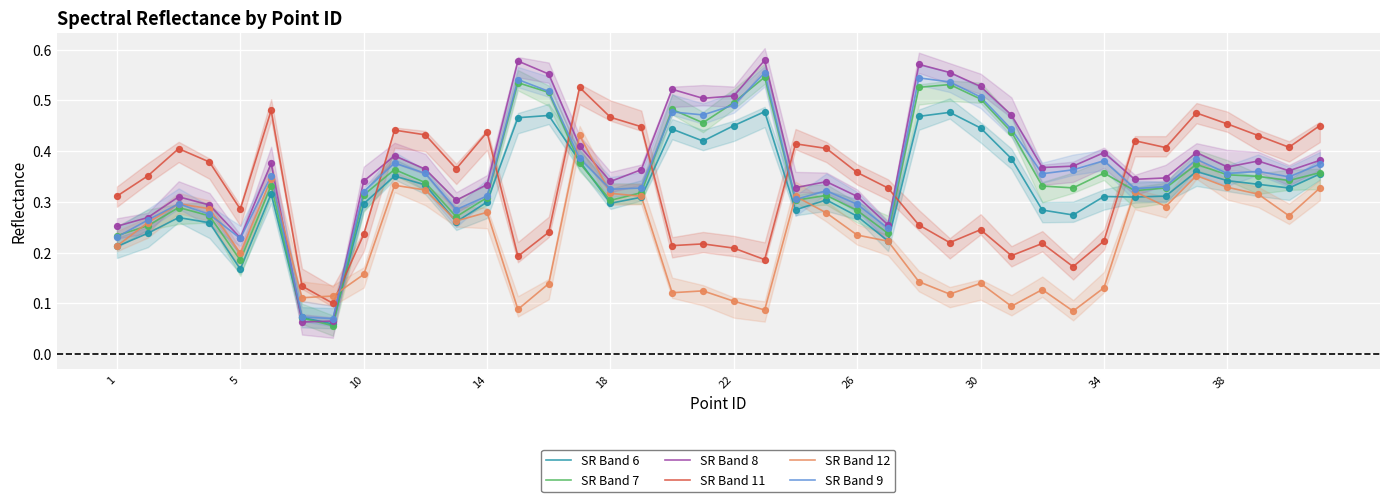

Is the value of SR Band 7 at 19 greater than the value of SR Band 12 at 26?

Yes